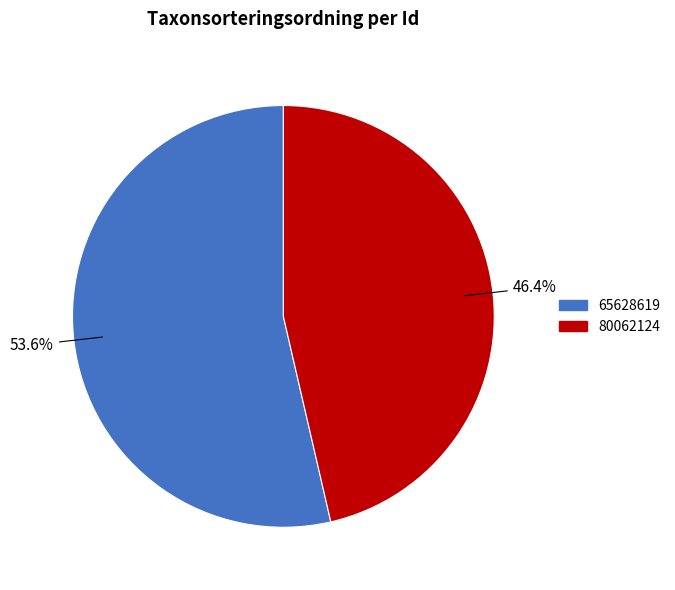

Count the number of slices in the pie.

2